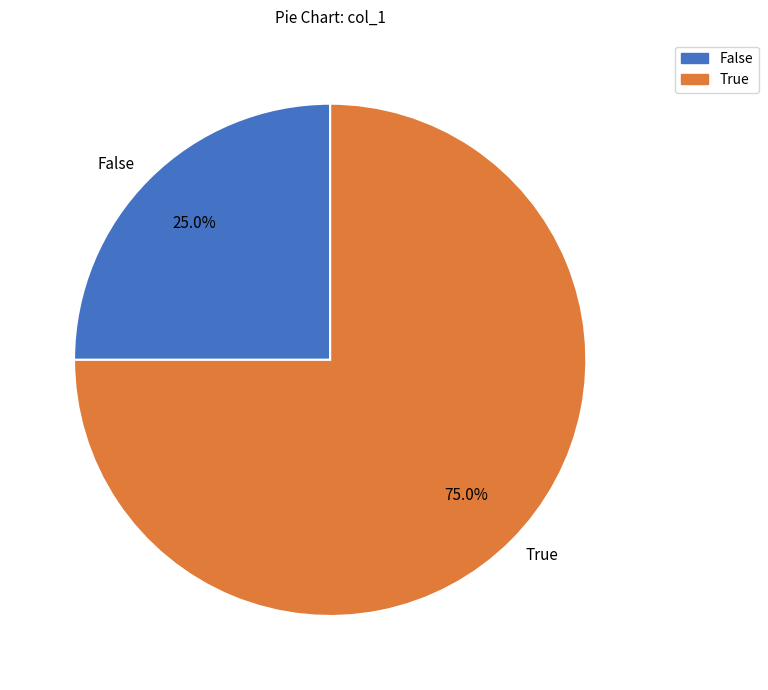

Approximately how many times larger is the value at False compared to True?

0.3